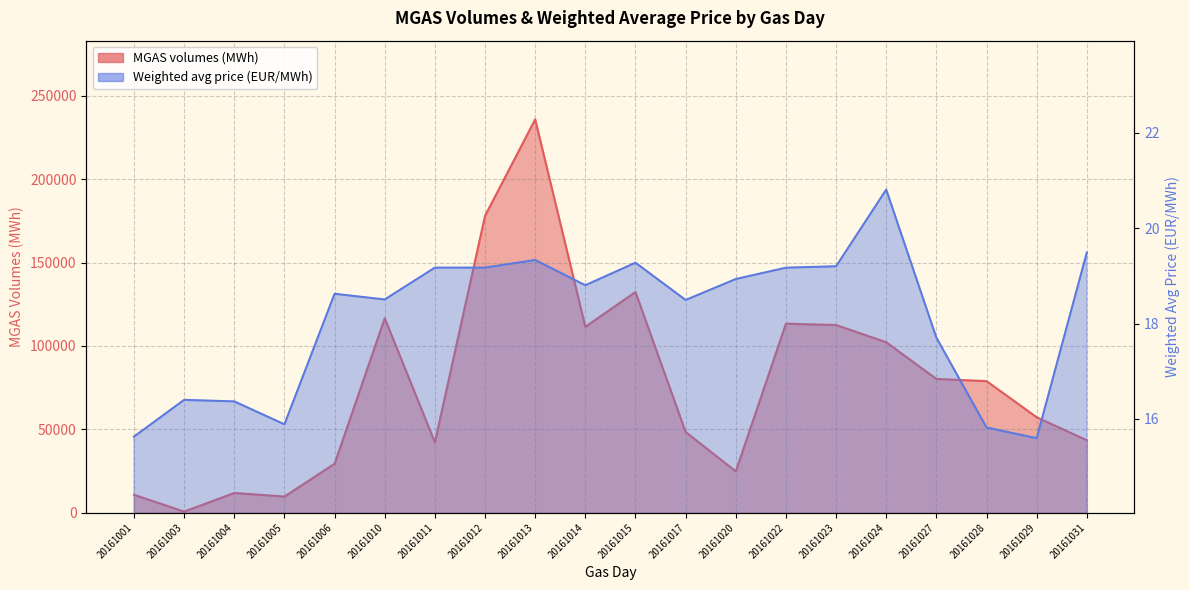

True or false: Weighted avg price (EUR/MWh) and MGAS volumes (MWh) intersect in this chart.

False